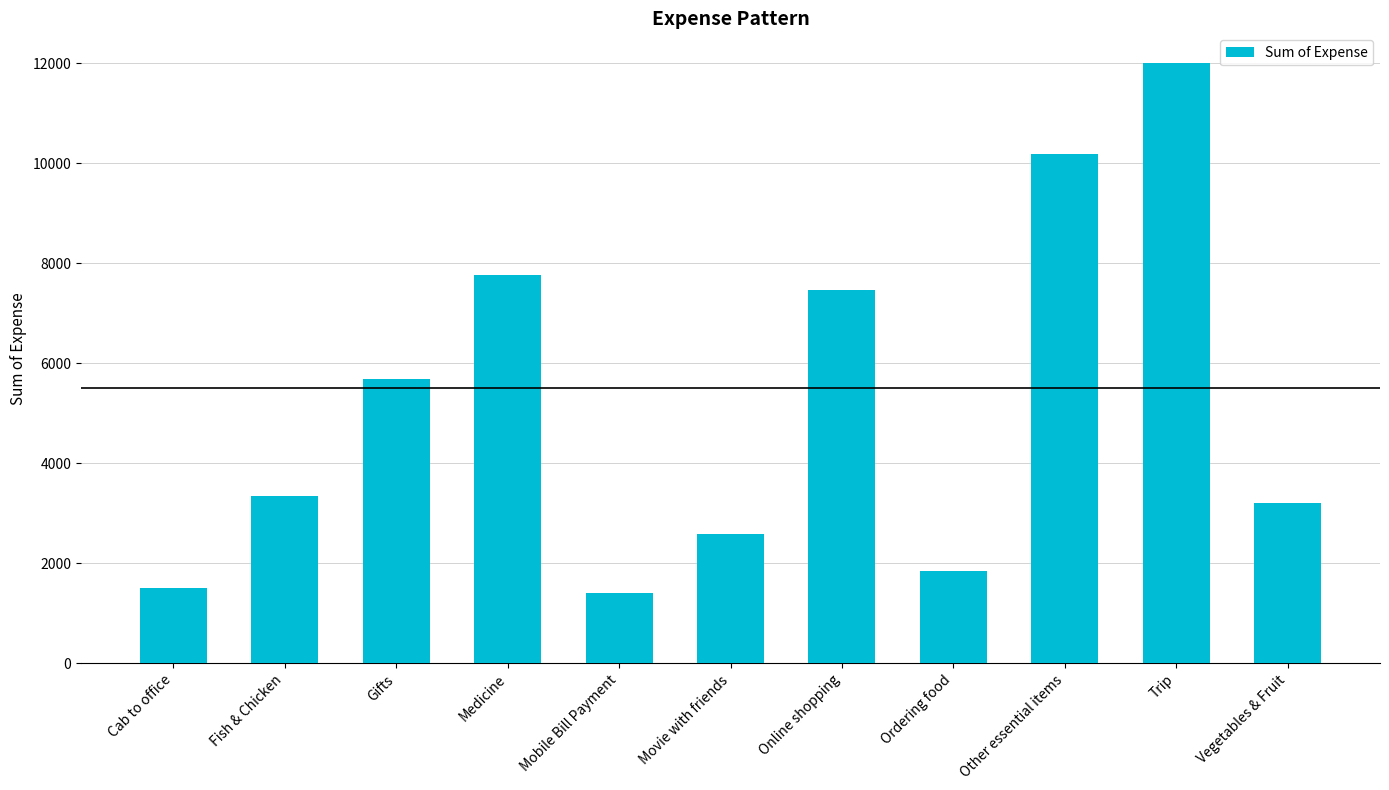

Count the number of data series in this chart.

1